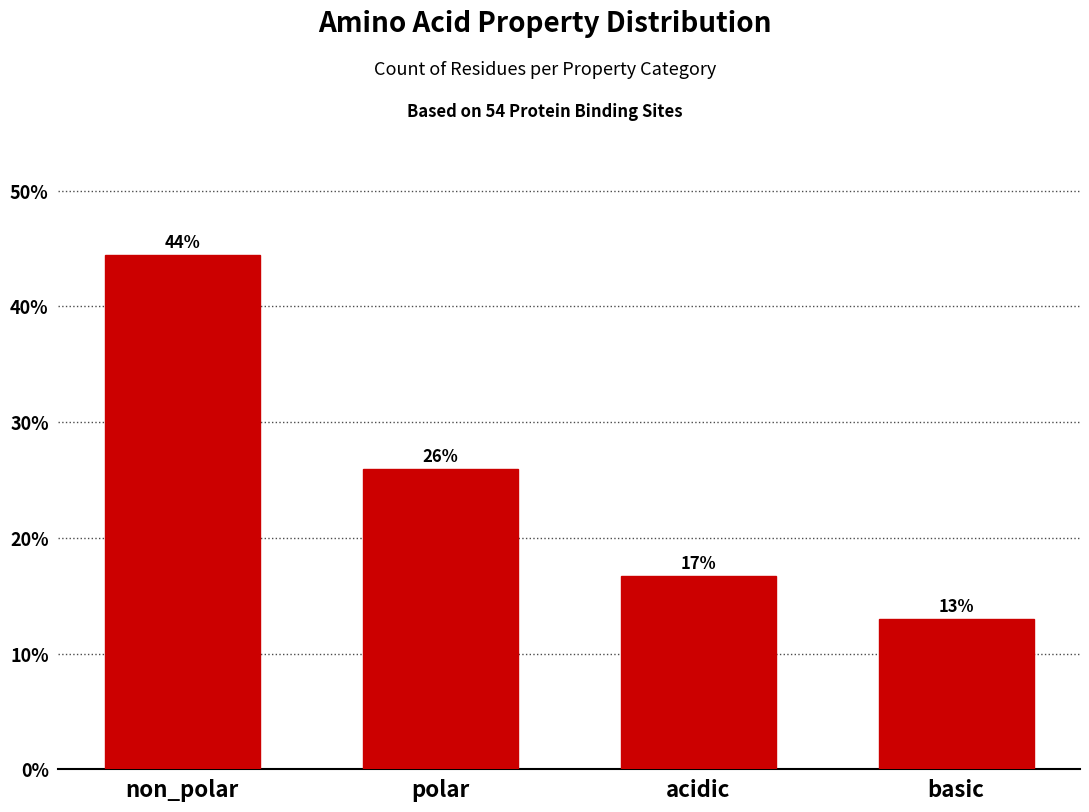

What is the sum of all values?

100.0